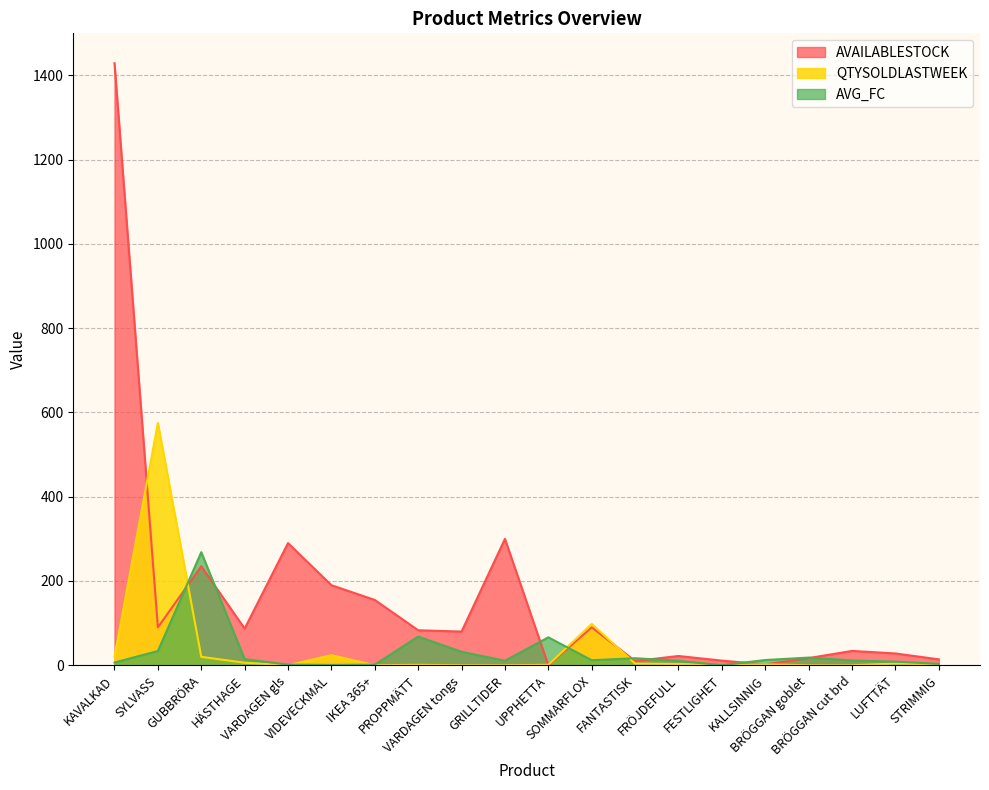

Where does the AVAILABLESTOCK series first go above 83?

KAVALKAD